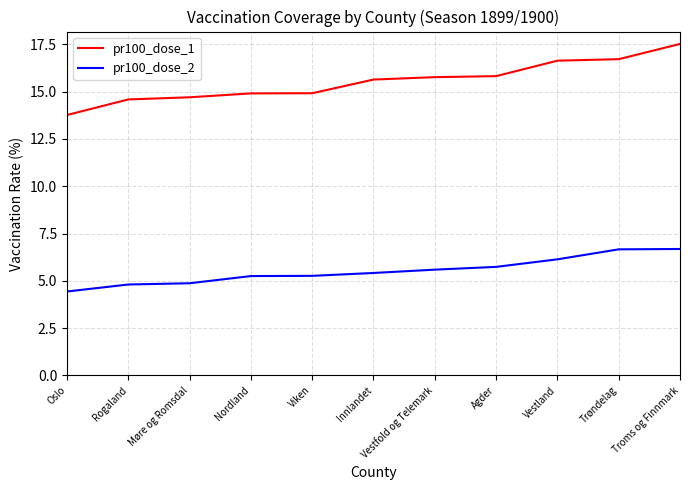

What are all the series names shown in the legend?

pr100_dose_1, pr100_dose_2